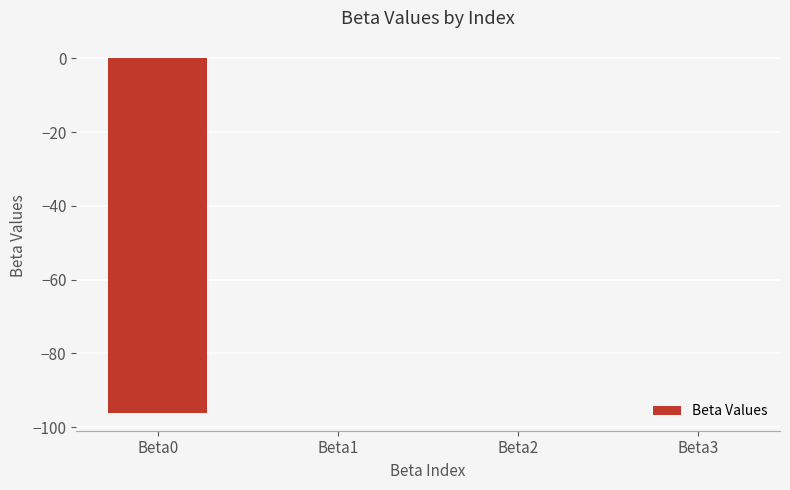

What is the sum of all values?

-96.2